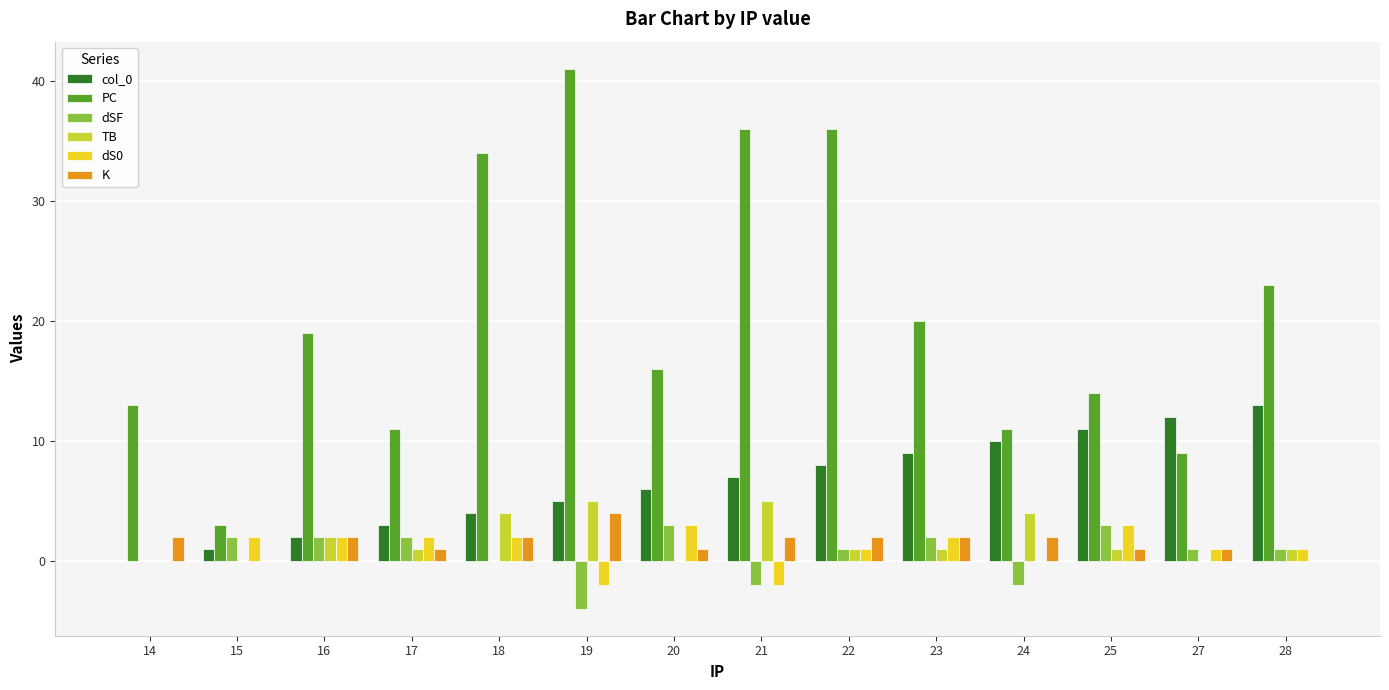

Are the bars grouped side by side (vs. stacked)?

Yes